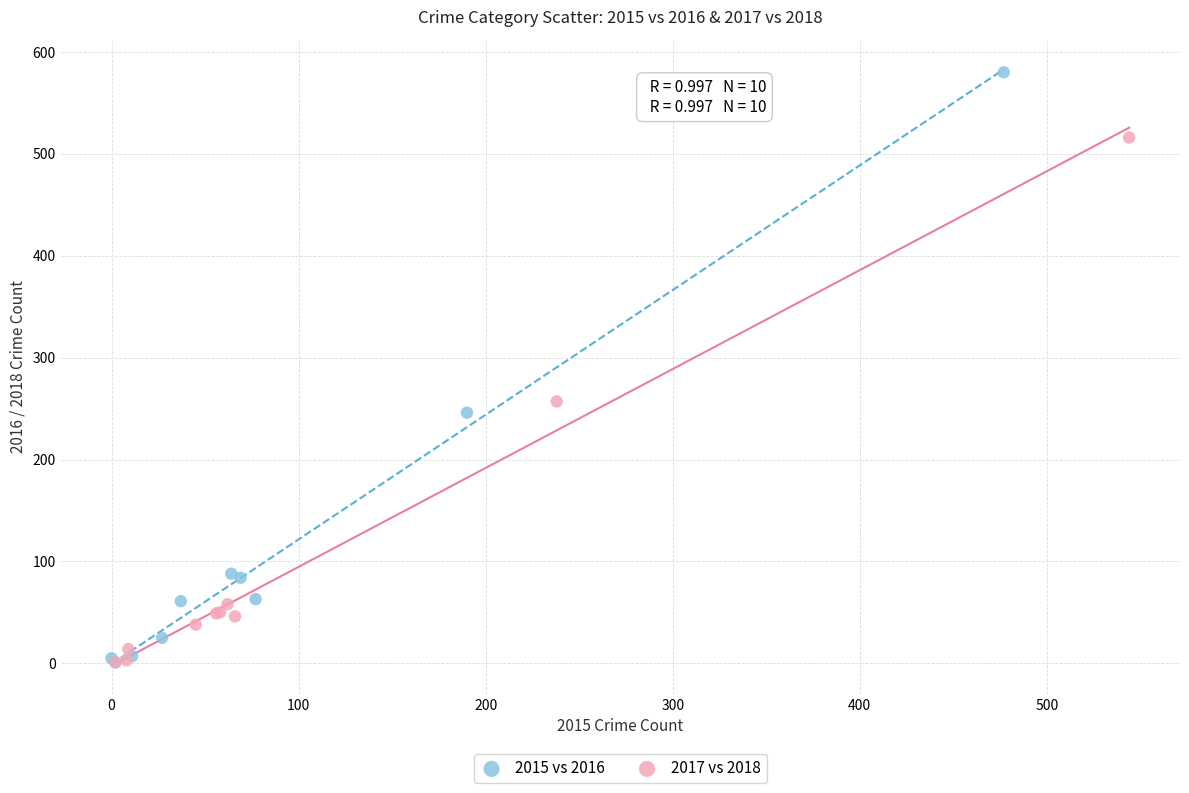

Which series has the largest Y range (max minus min)?

2015 vs 2016